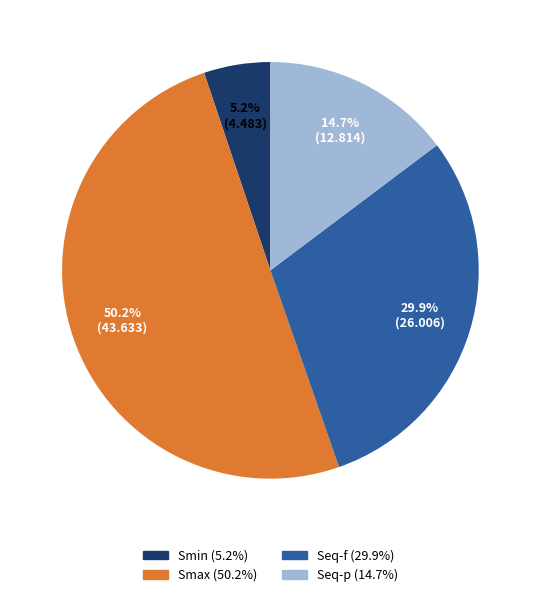

Which has a higher value, Smin or Smax?

Smax